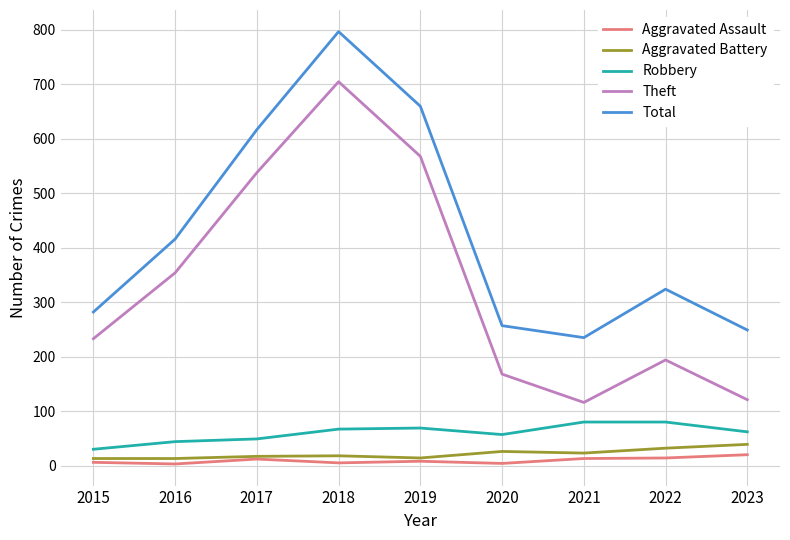

What is the sum of the Aggravated Assault values at 2017 and 2020?

16